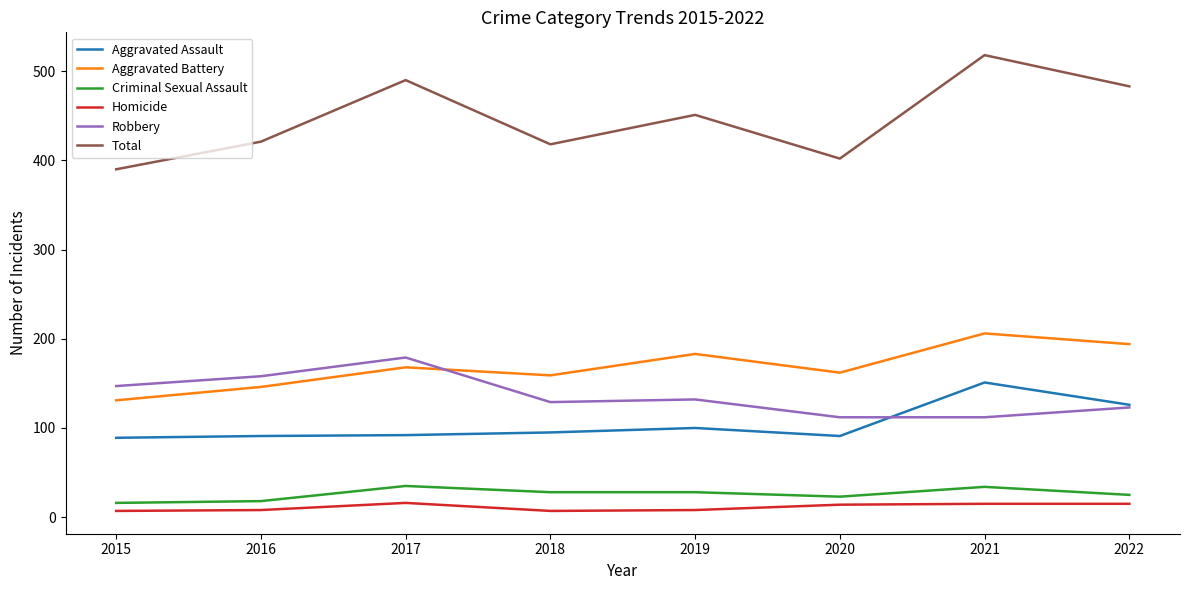

Read the Total value at 2016.

421